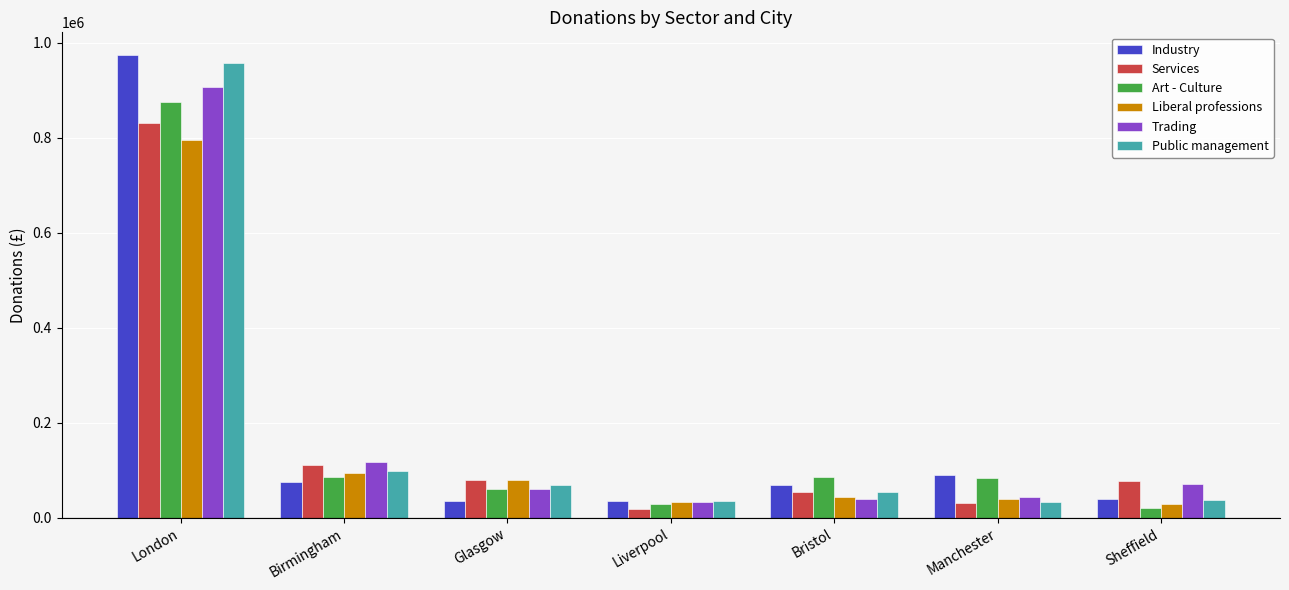

What is the label of the 2nd bar from the left?

Birmingham